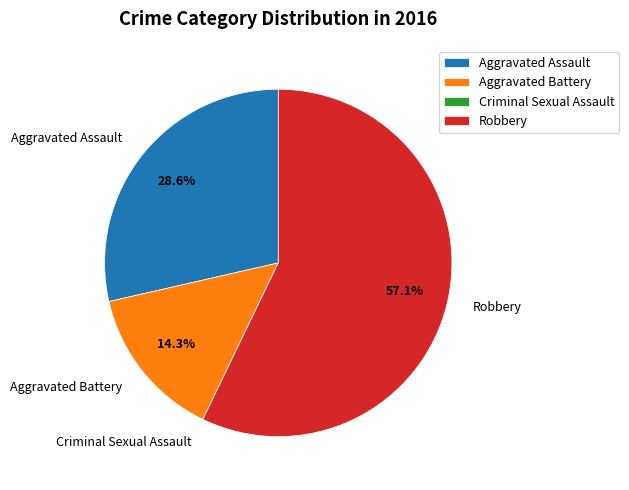

The Aggravated Assault slice represents 29% of the pie. True or false?

True